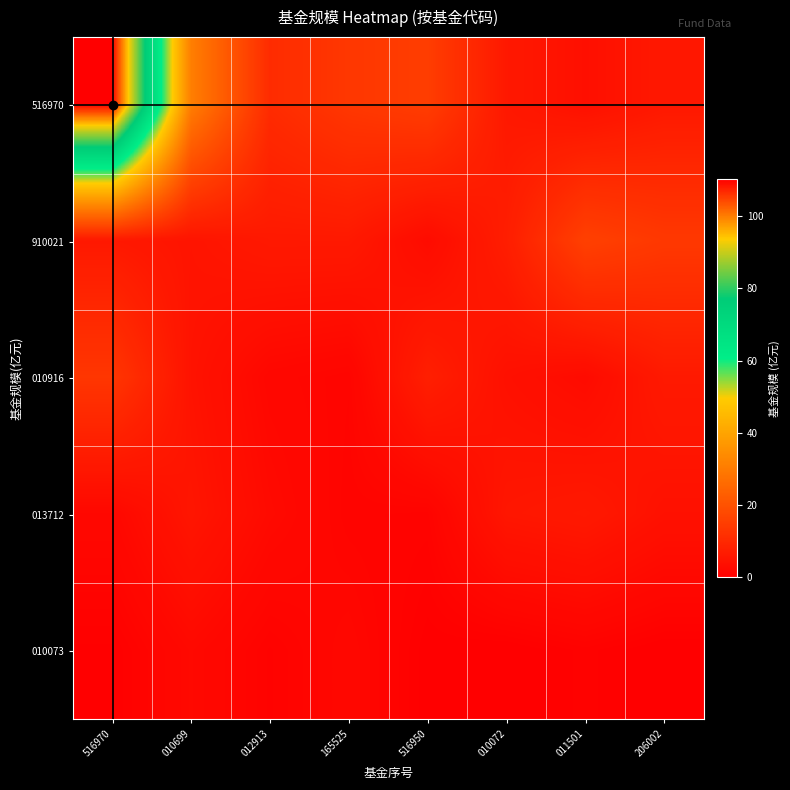

Which series has the largest total across all categories?

516970